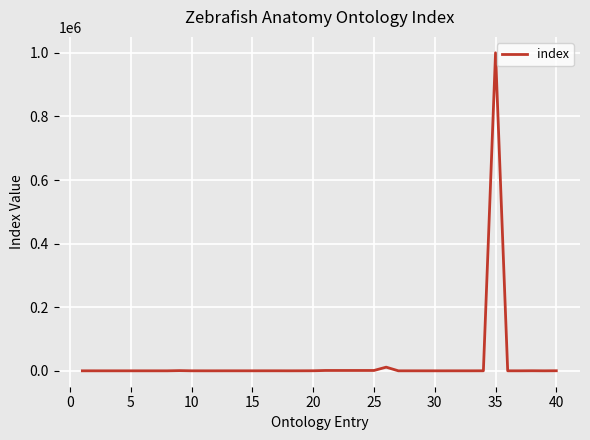

How many values are below 30?

19